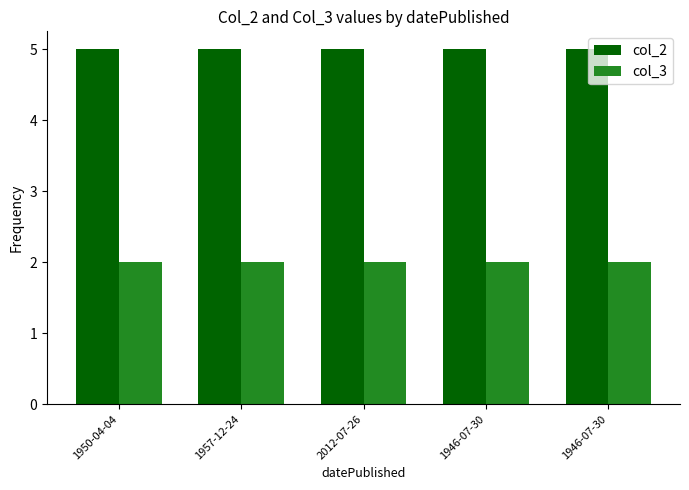

Count the number of data series in this chart.

2